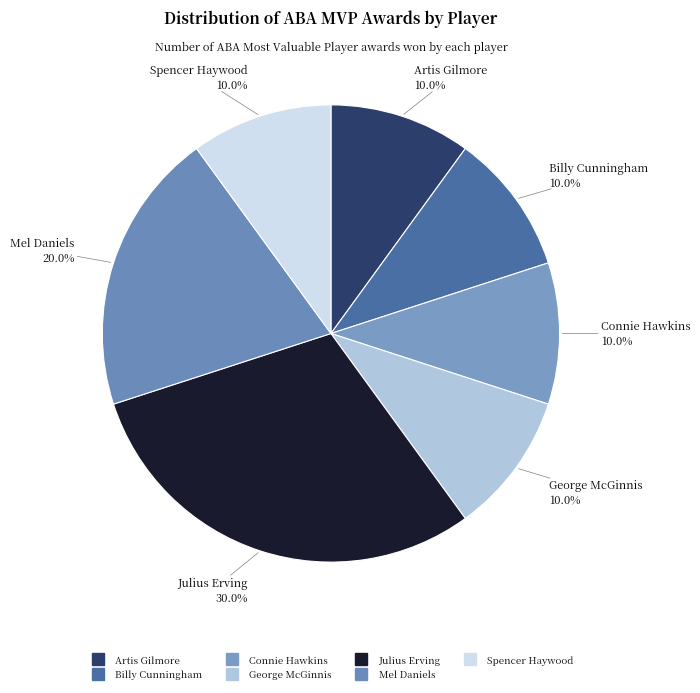

Is the sum of Billy Cunningham and George McGinnis greater than half?

No